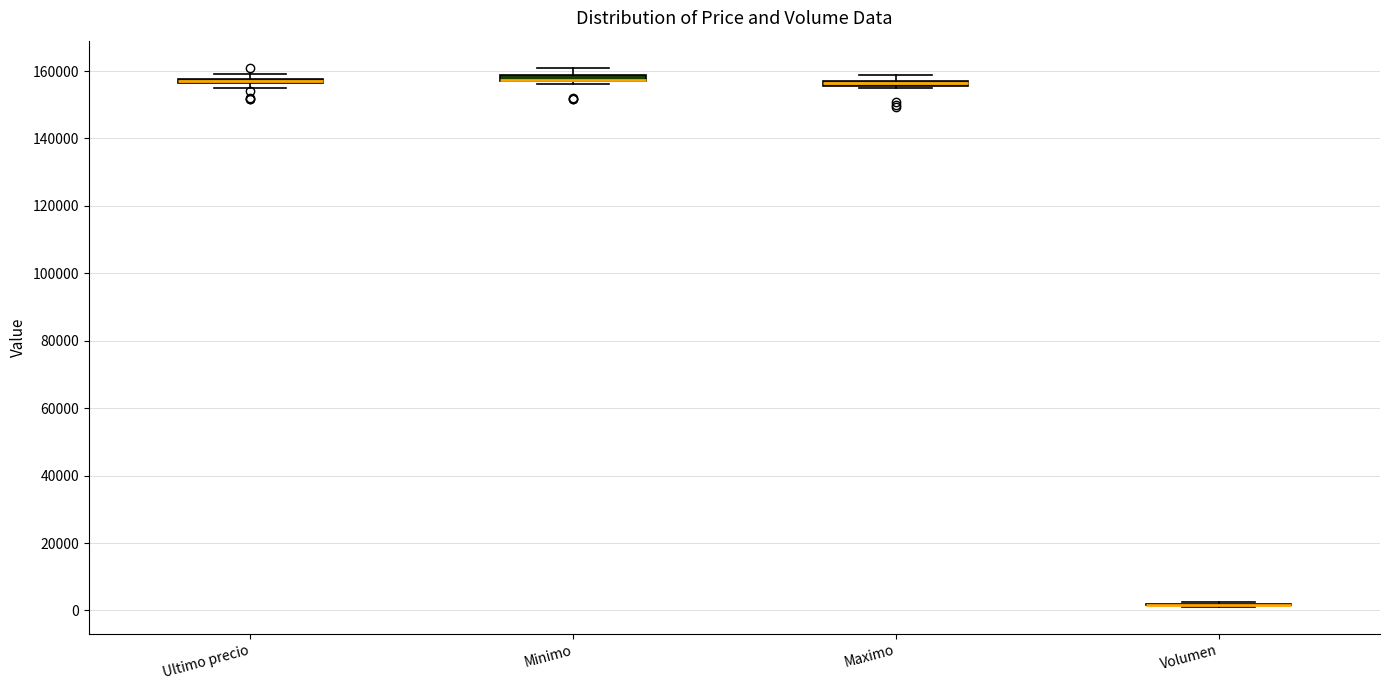

Where is the upper edge of the box for Minimo on the y-axis? The values are not printed on the chart, so give them approximately, as read against the axis.

158000